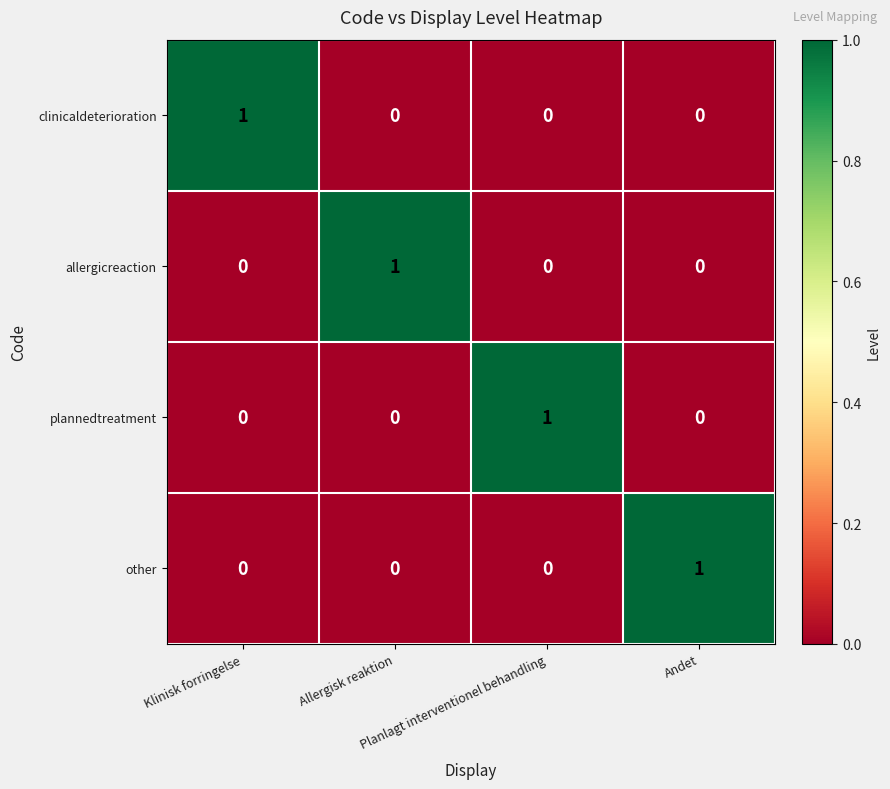

What is the maximum value shown in the chart?

1